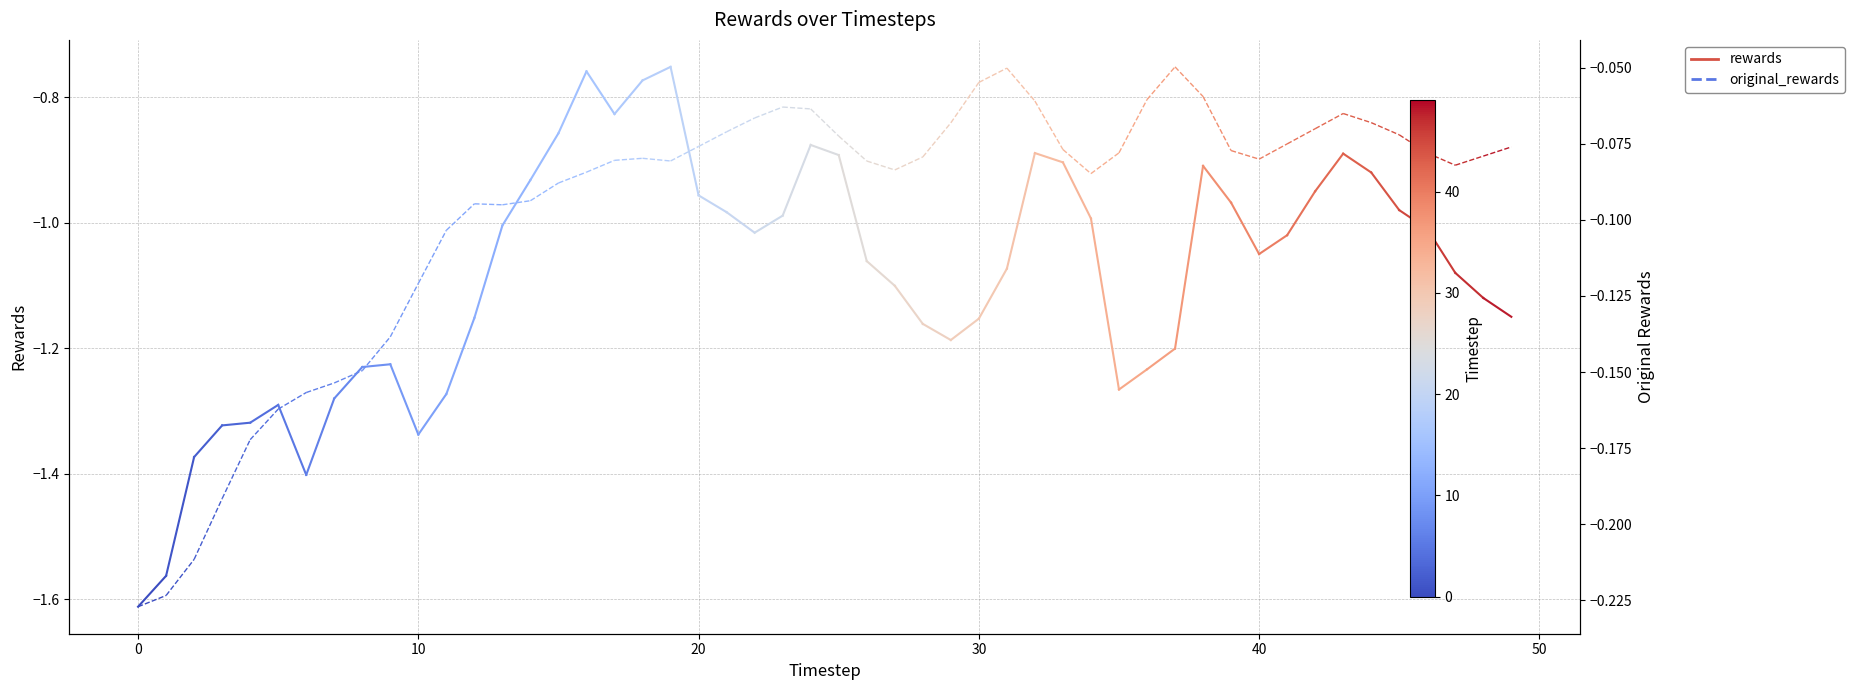

At 0, list the series in order from smallest to largest.

rewards, original_rewards